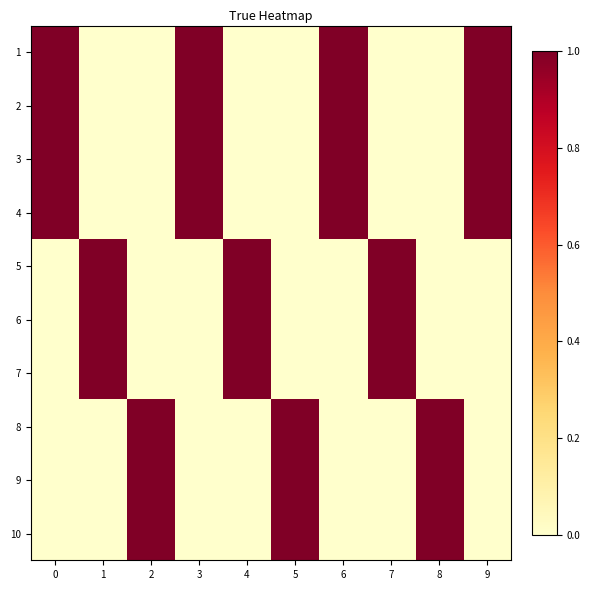

Between 3 and 6, which series saw the biggest shift?

1